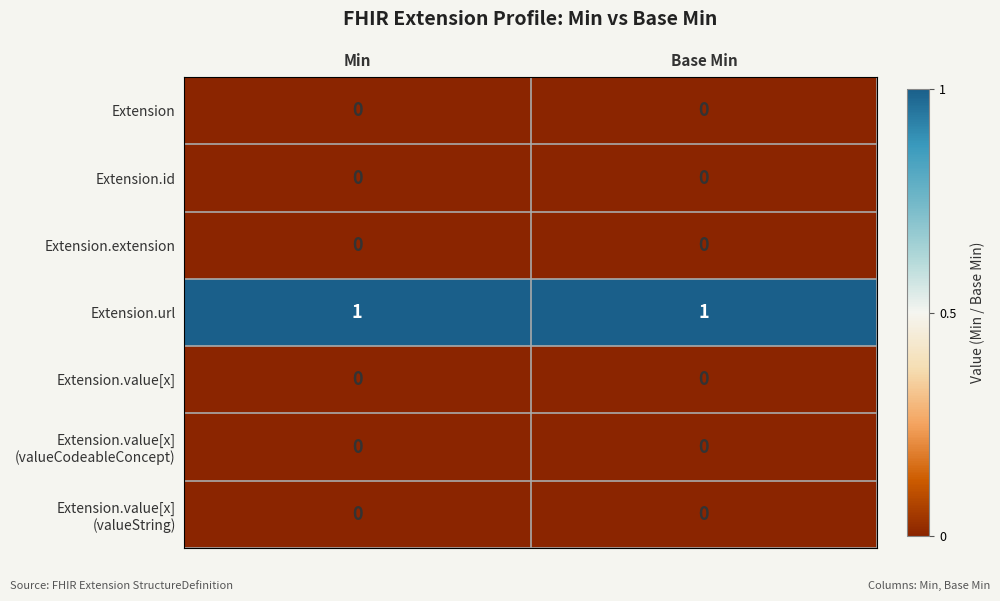

The Extension.value[x] series shows 0 at Base Min. True or false?

True